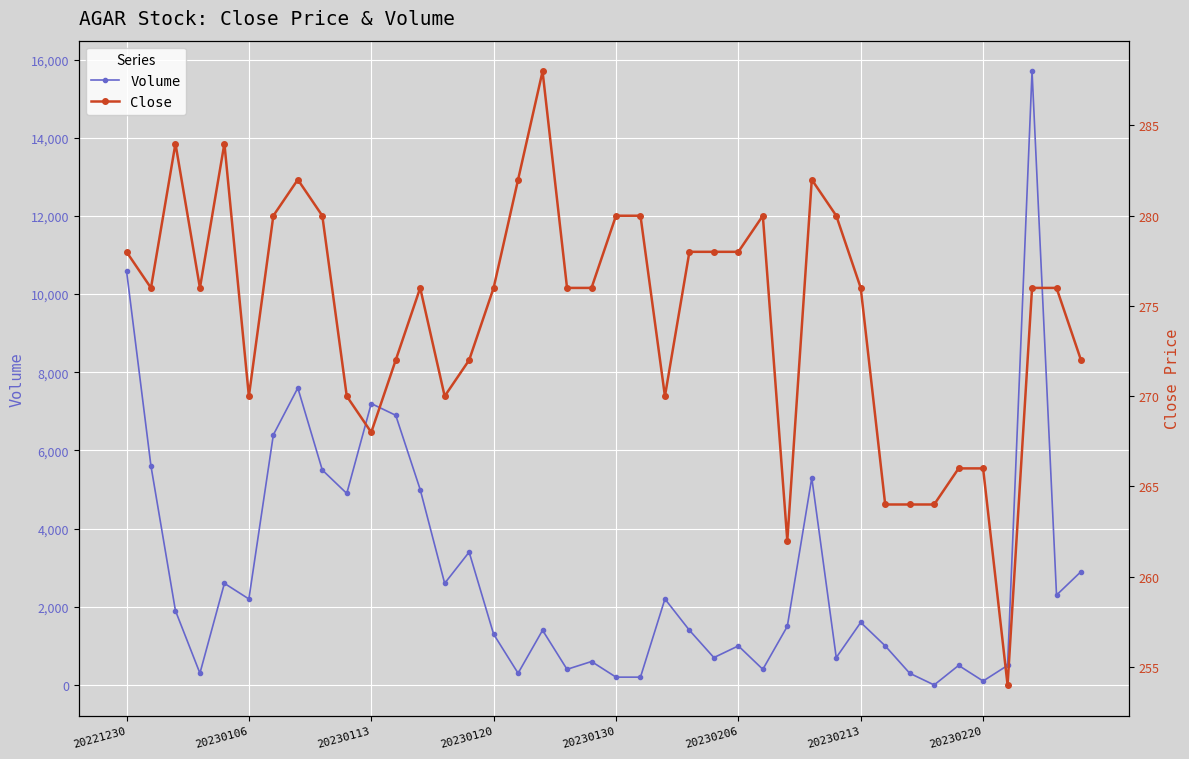

What is the difference between the second highest and second lowest values in the Volume series?

10500